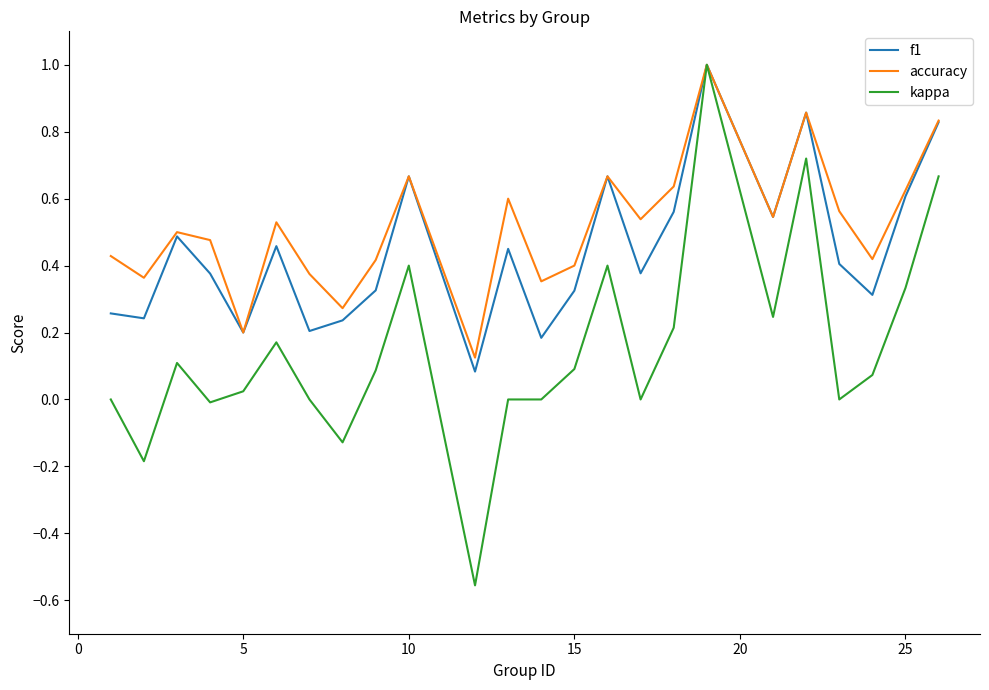

Rank the series by their average value, from highest to lowest.

accuracy, f1, kappa